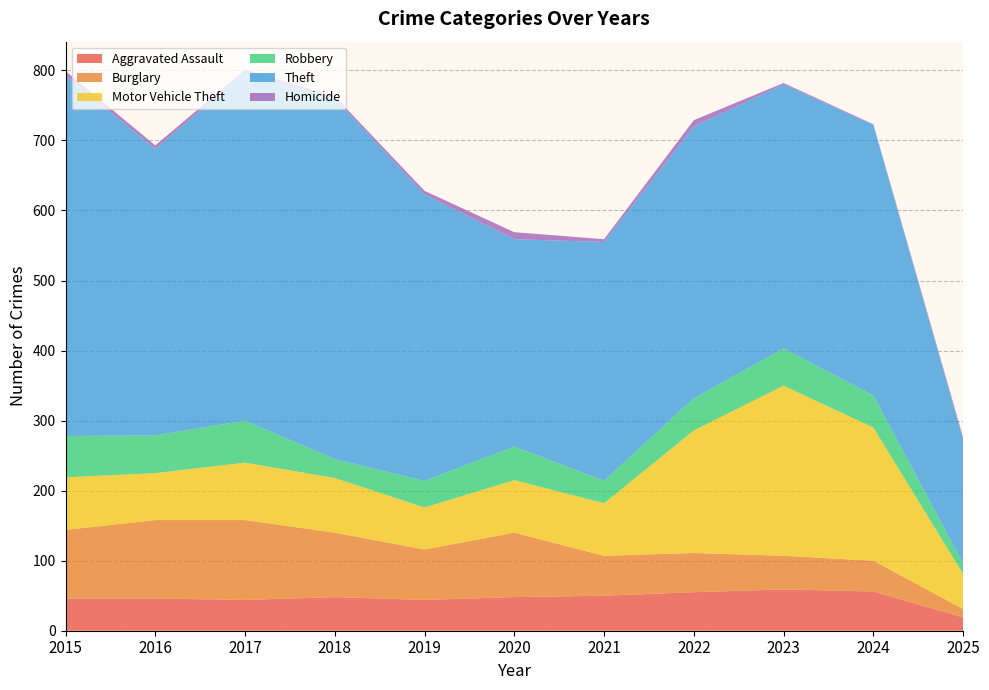

Reading left to right, what are all the values shown in this chart?

Aggravated Assault: 46	46	44	48	44	48	50	55	59	56	19
Burglary: 98	112	114	92	72	92	57	56	48	44	12
Motor Vehicle Theft: 75	67	82	78	60	75	75	175	243	190	50
Robbery: 59	54	60	27	38	48	32	46	53	46	15
Theft: 515	409	497	515	409	296	341	388	377	386	177
Homicide: 6	5	4	3	5	10	4	9	2	1	3